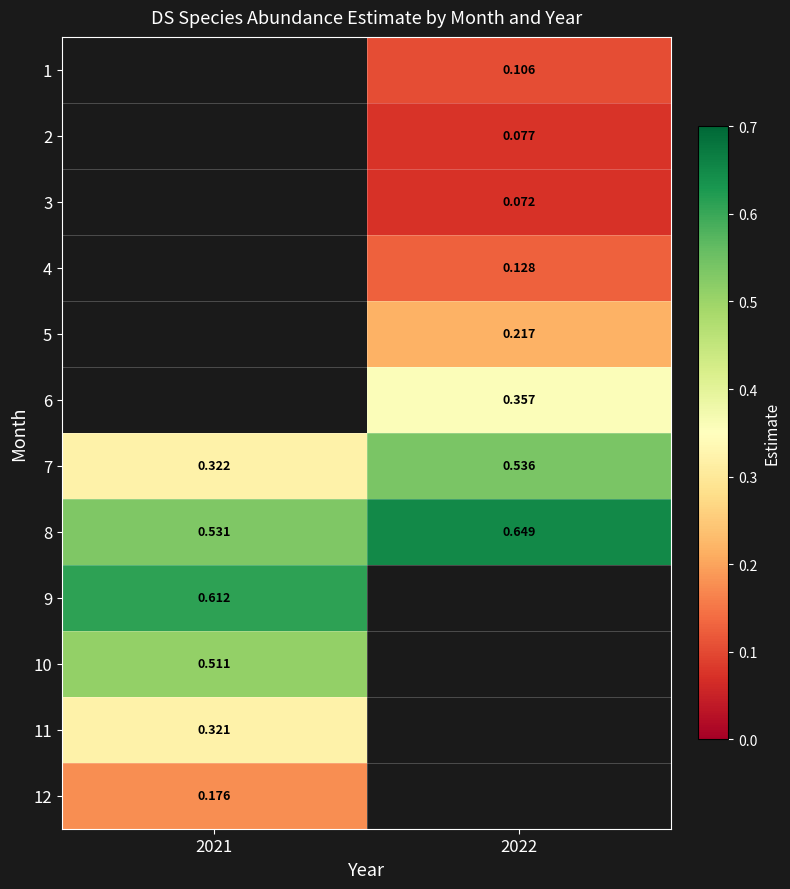

Rank the categories by 10 value from lowest to highest.

2021, 2022